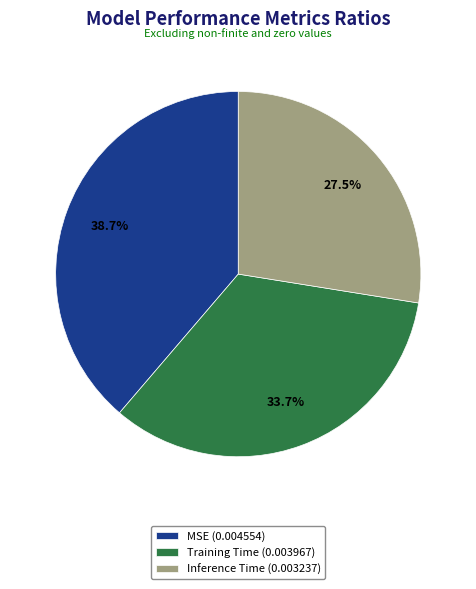

Between Inference Time and Training Time, which is larger?

Training Time